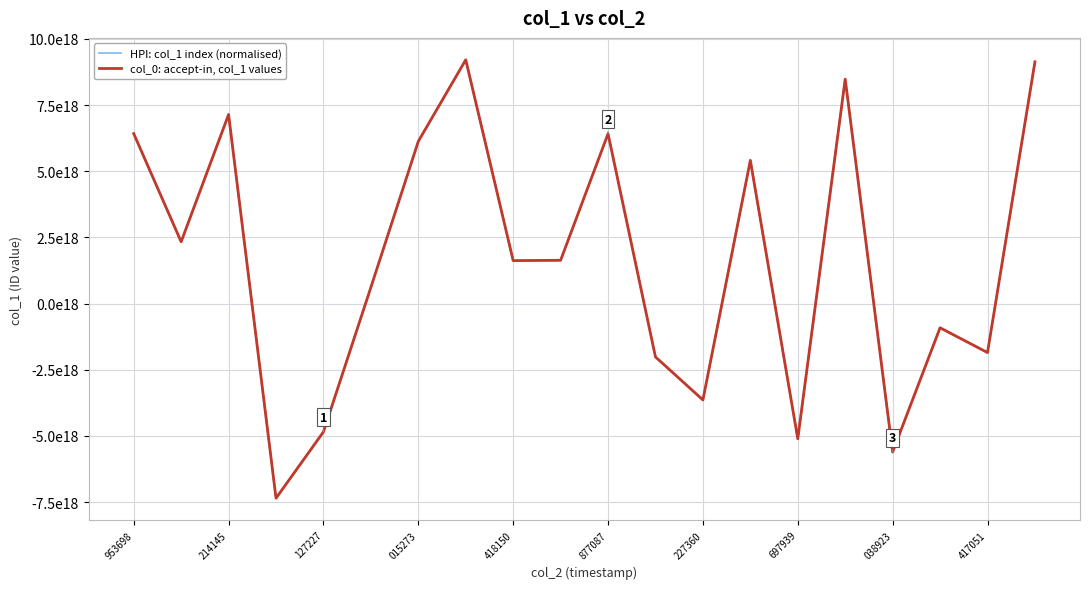

Does the chart display data point markers on the line(s)?

No